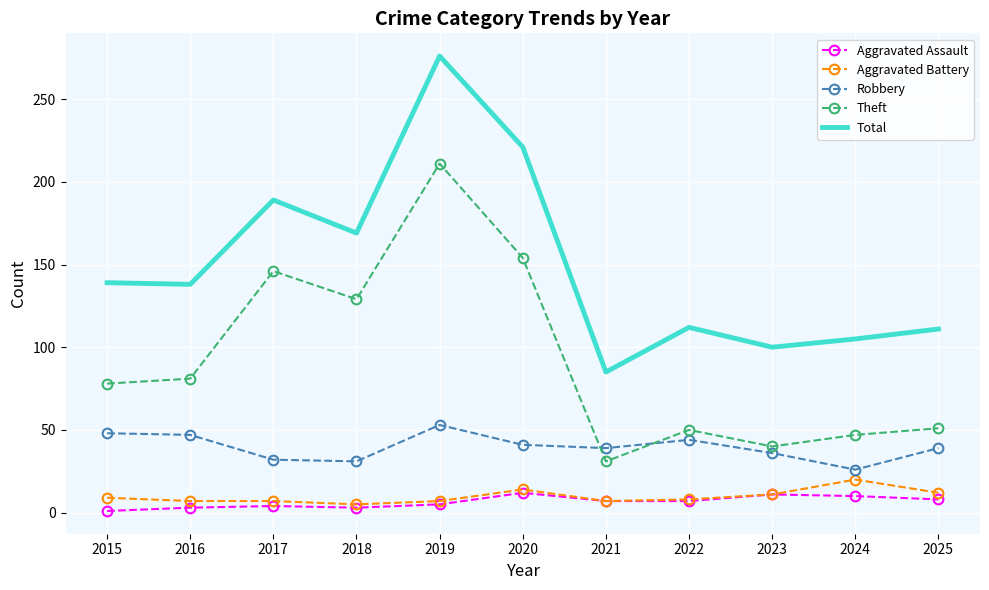

True or false: Robbery and Total intersect in this chart.

False